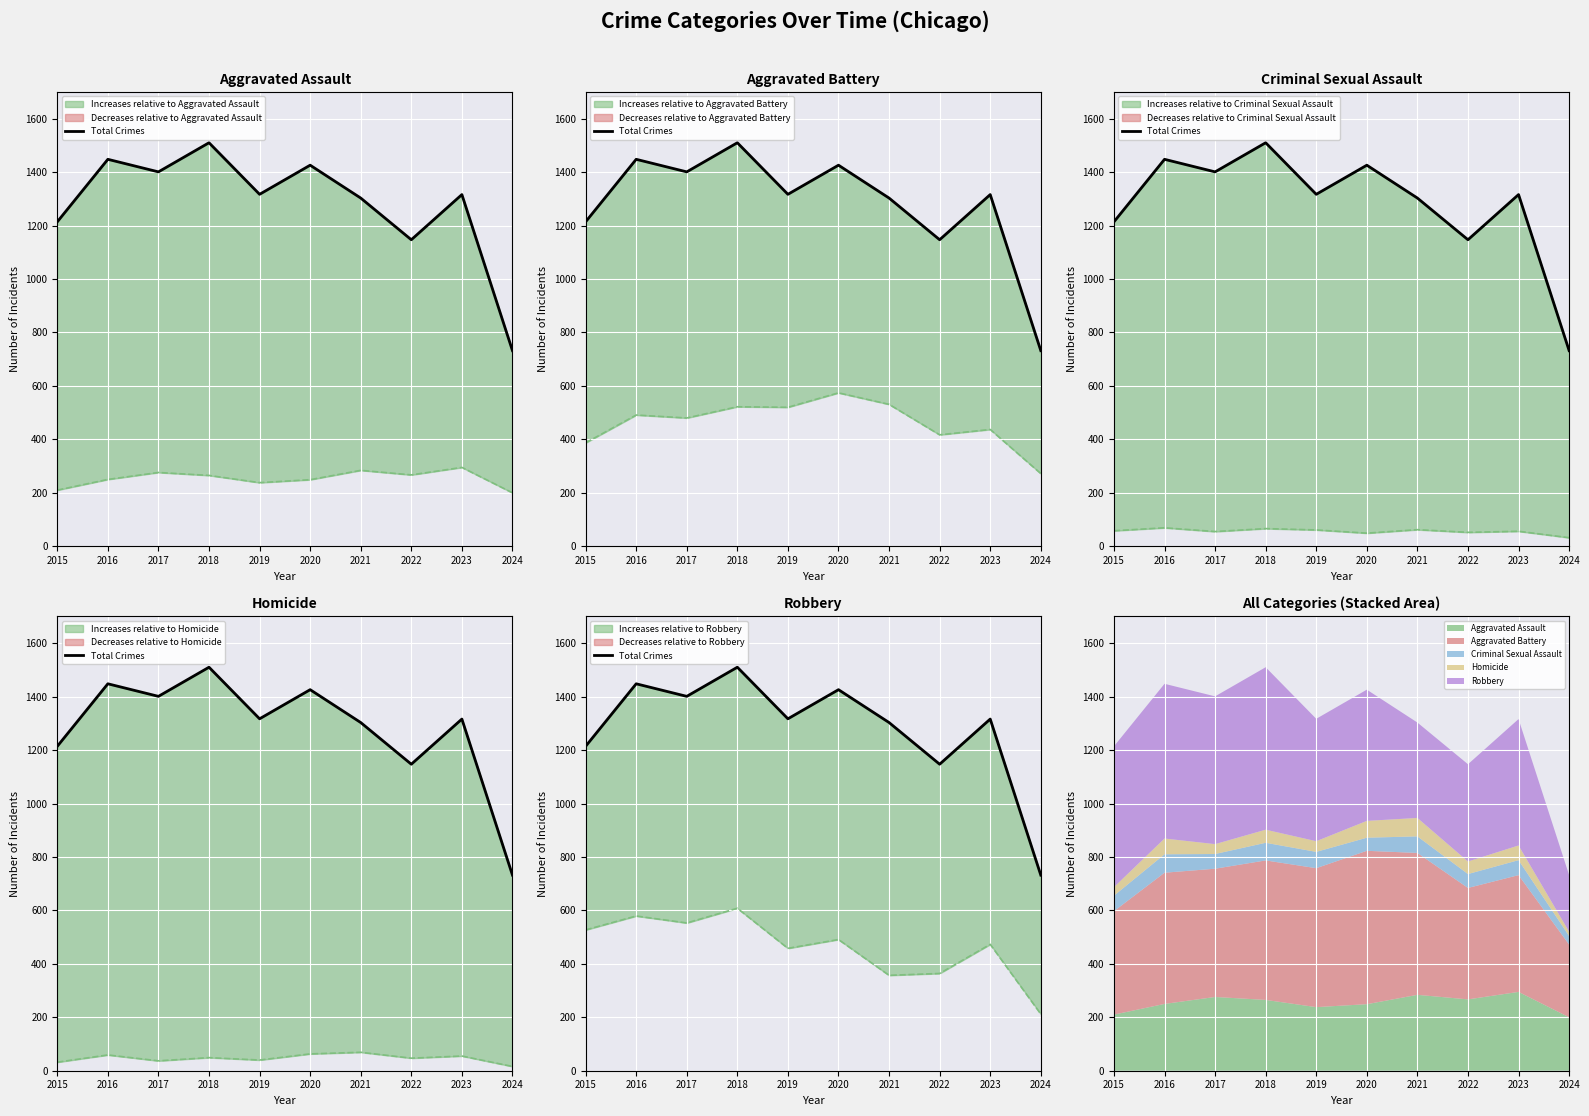

The value at 2020 is 750. True or false?

False